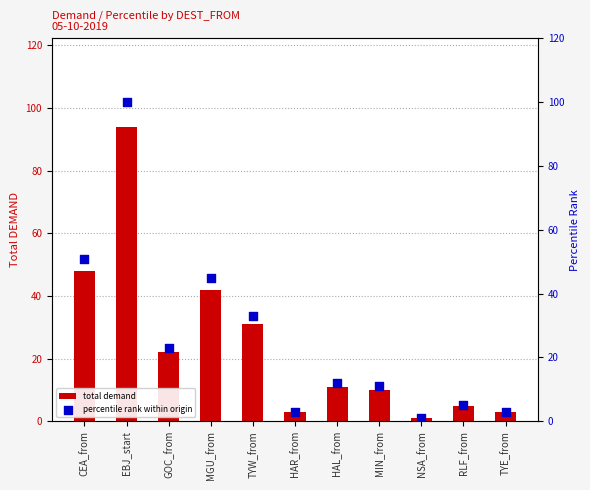

Which series reaches the maximum Y coordinate?

percentile rank within origin